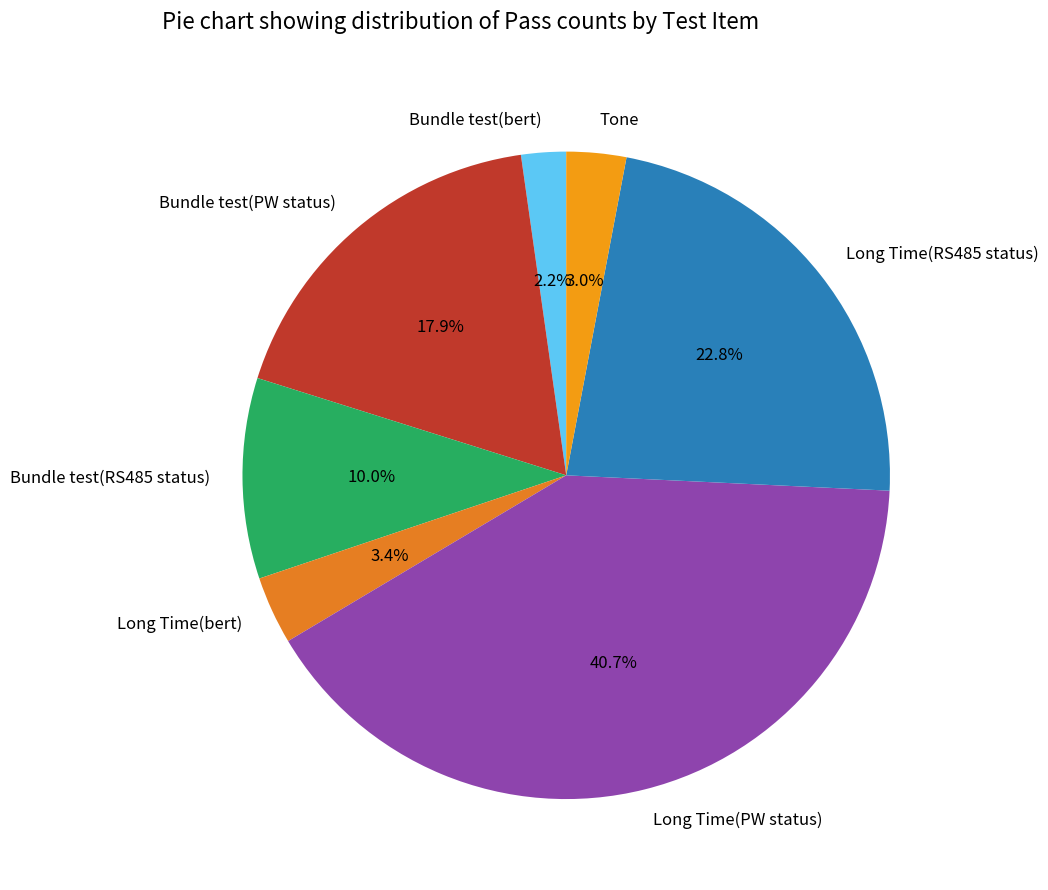

To the nearest percent, what is the combined percentage of Bundle test(bert) and Tone?

5%